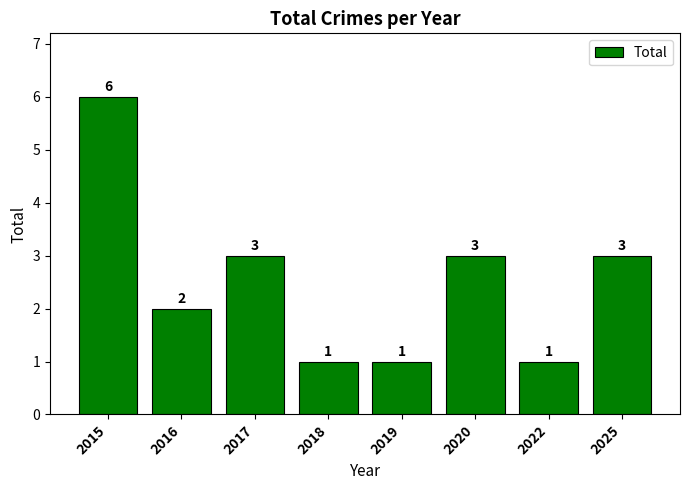

The value at 2018 is 2. True or false?

False